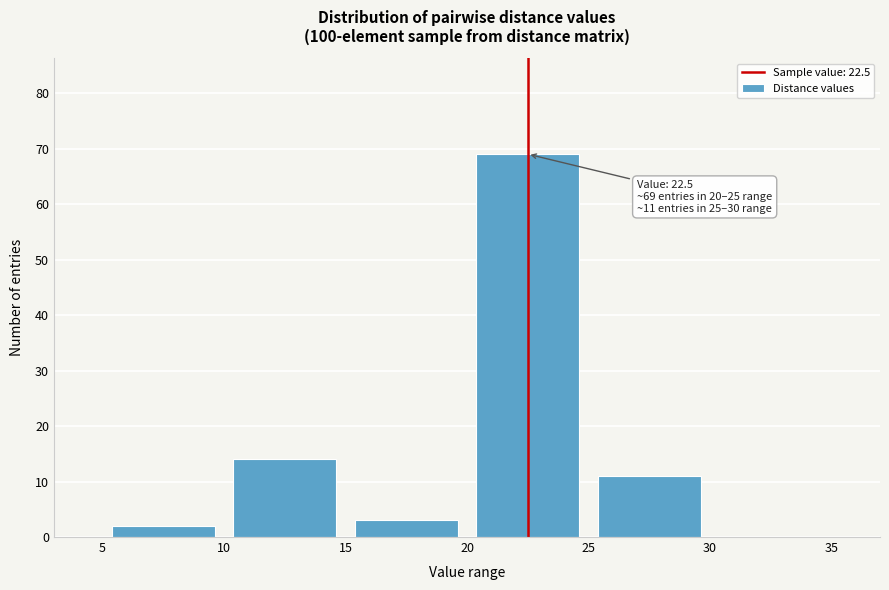

Over which range of the x-axis is the bar tallest?

20 to 25